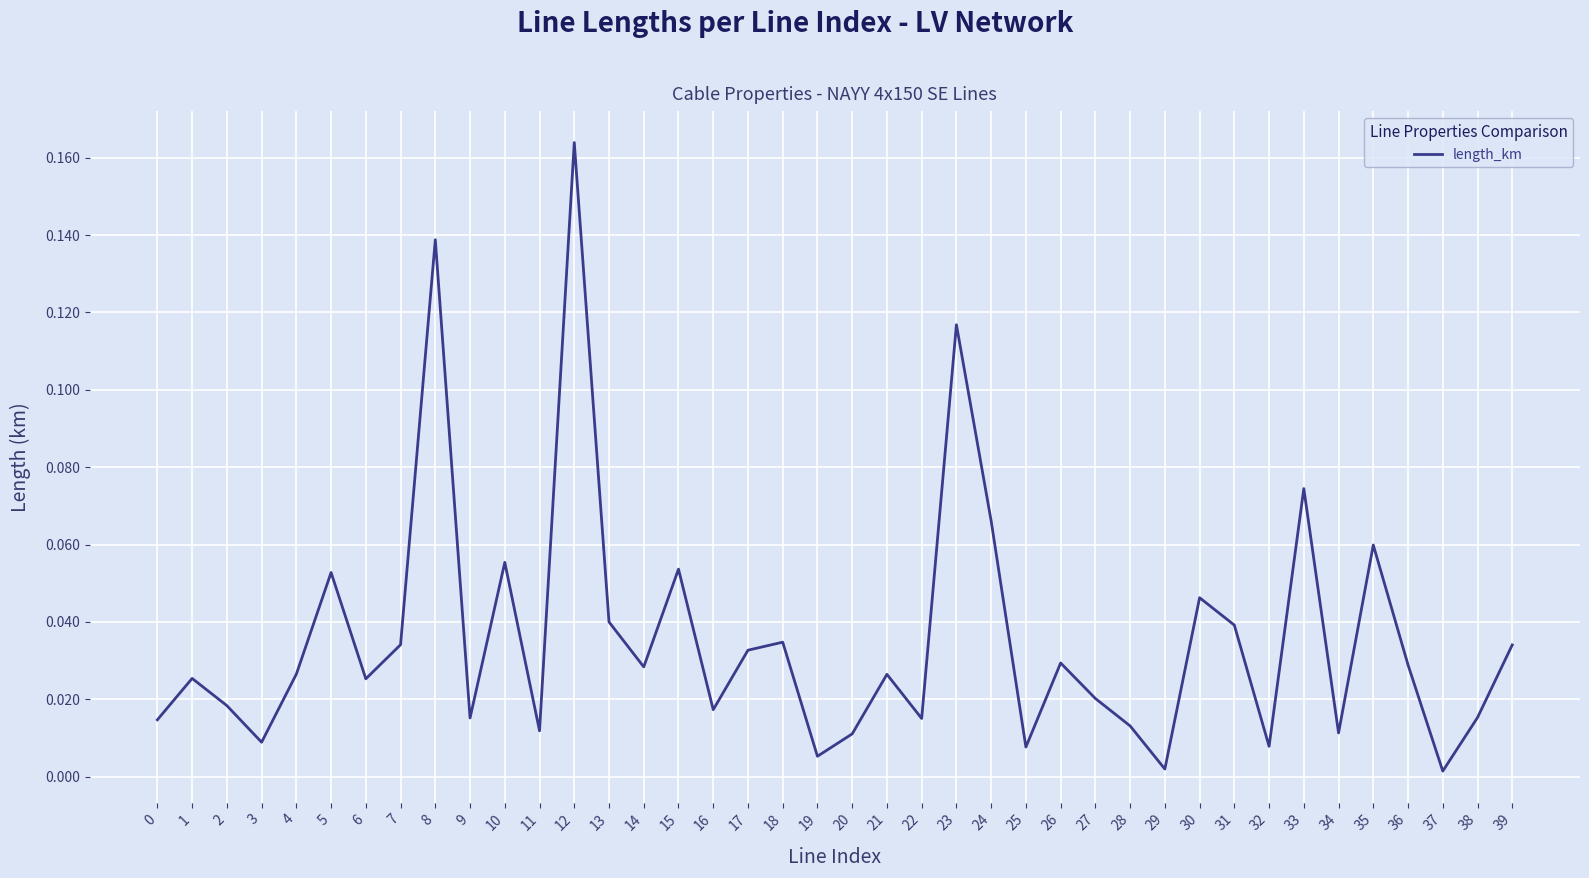

How many distinct data groups are displayed?

1